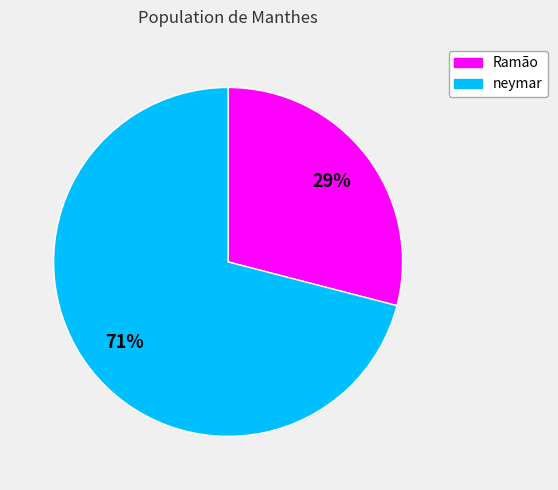

Is neymar the majority of the pie?

Yes